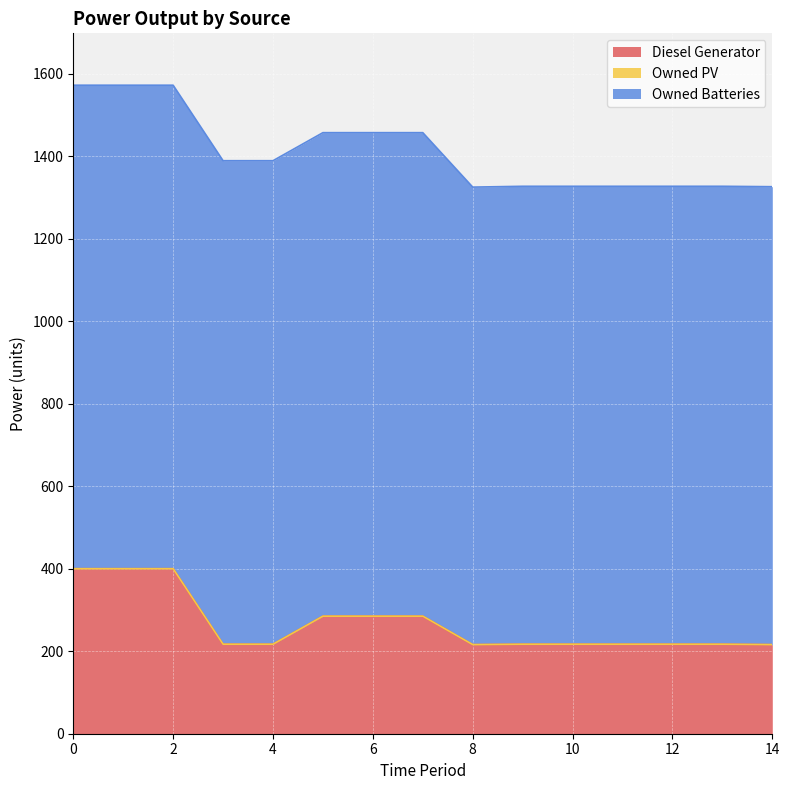

Does the chart display data point markers on the line(s)?

No